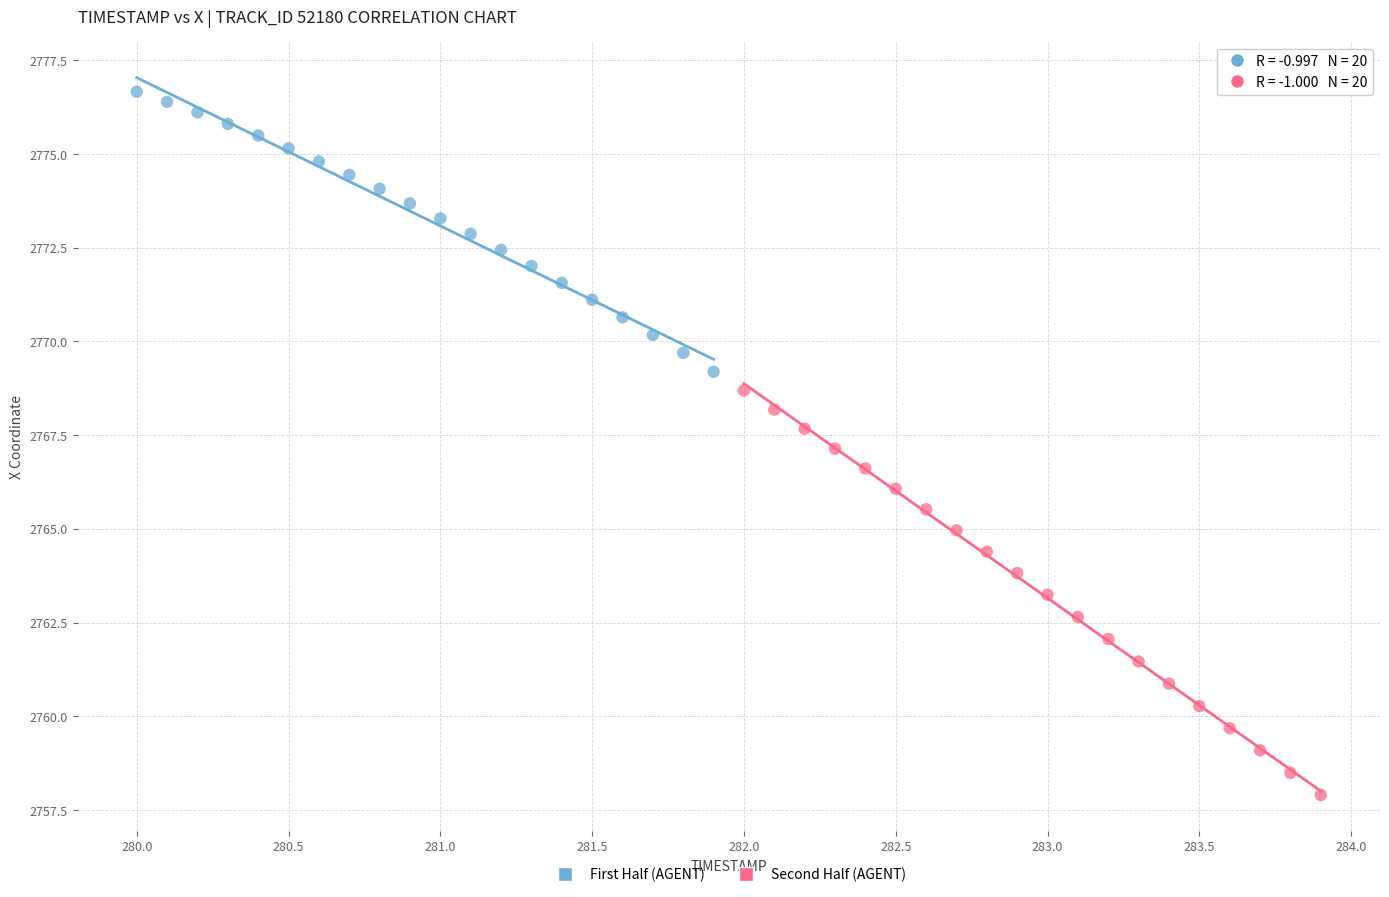

Which series has the widest spread of Y values?

Second Half (AGENT)